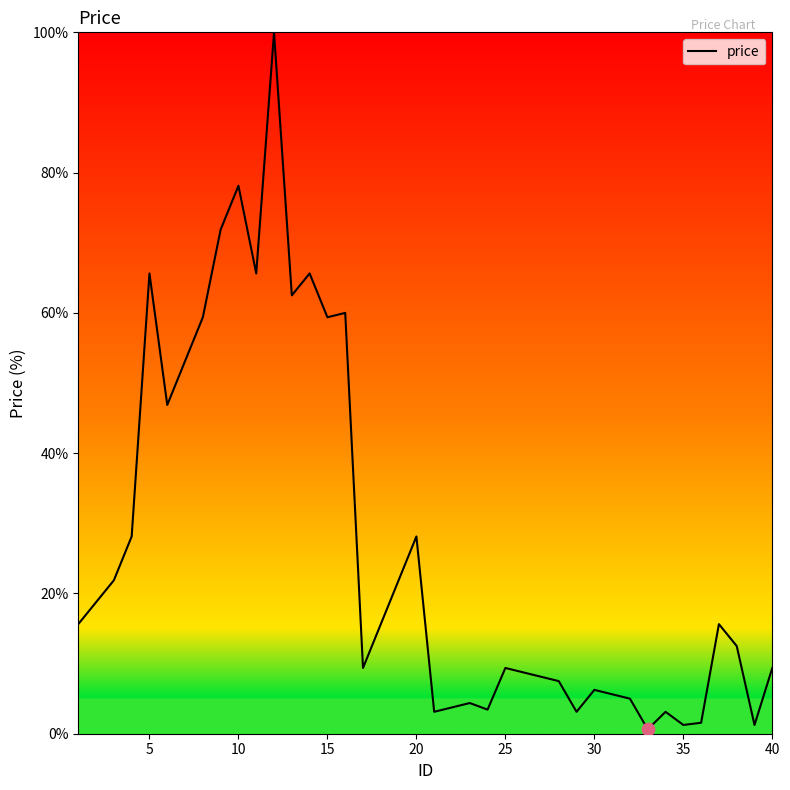

What is the difference between the maximum and minimum values?

99.4